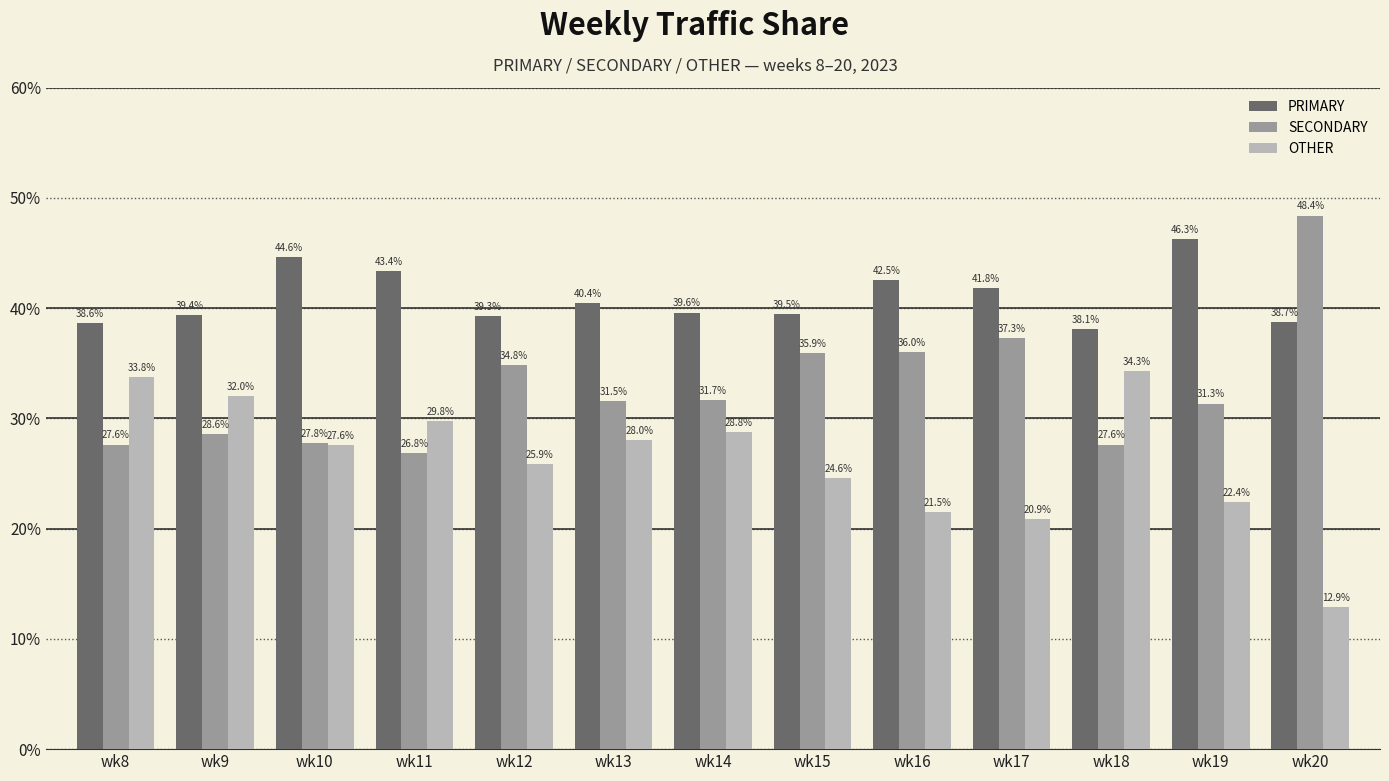

What is the average value of the OTHER series?

26.3